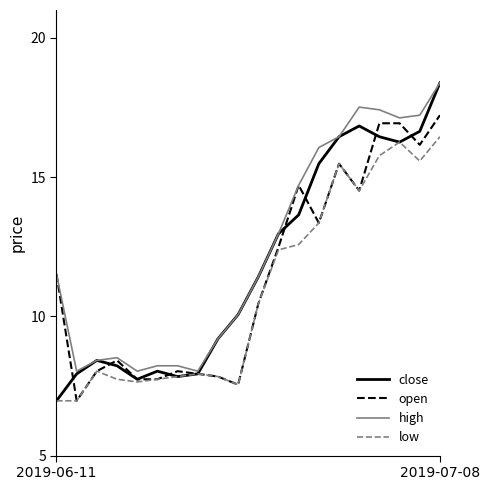

What is the sum of all close values?

236.9